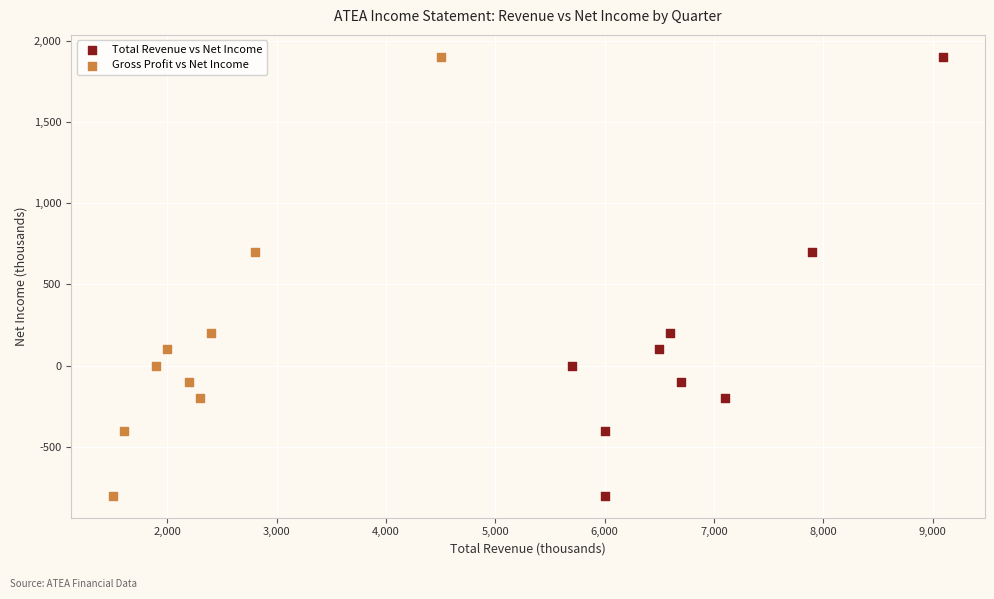

What are all the series names shown in the legend?

Total Revenue vs Net Income, Gross Profit vs Net Income